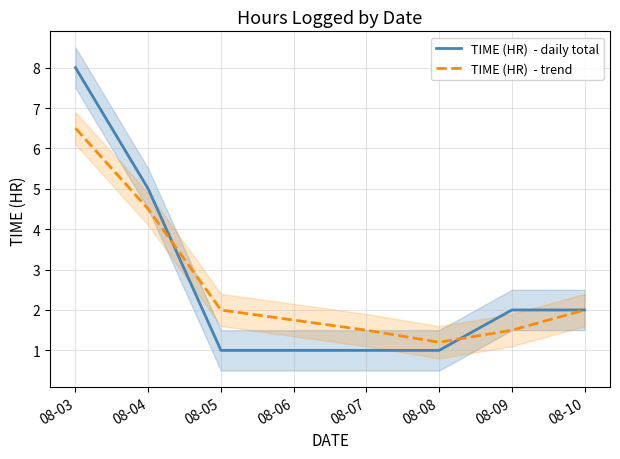

Which series has the largest range (max minus min)?

TIME (HR)  - daily total